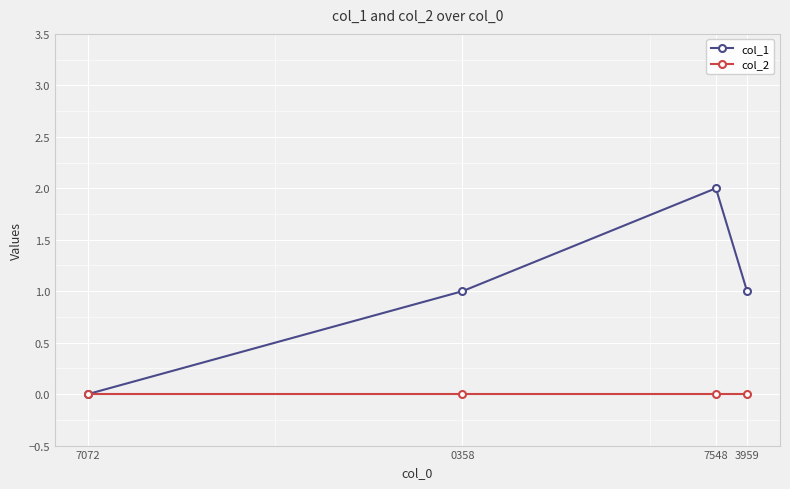

True or false: col_2 has more than 1 interior local peaks.

False